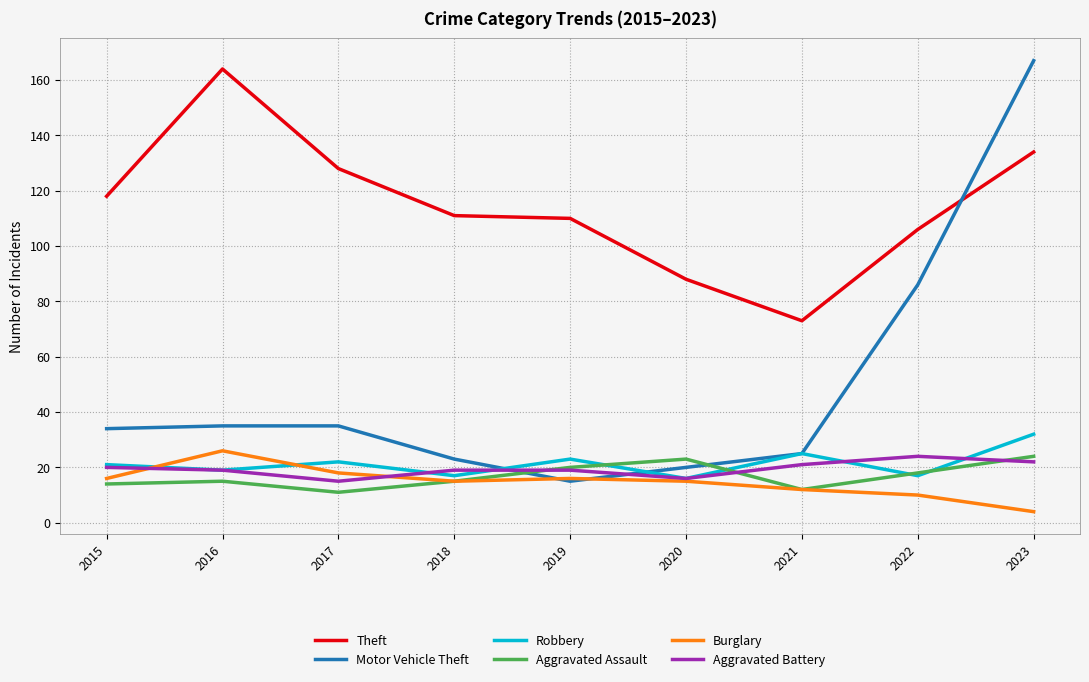

The Aggravated Battery series shows 24 at 2022. True or false?

True